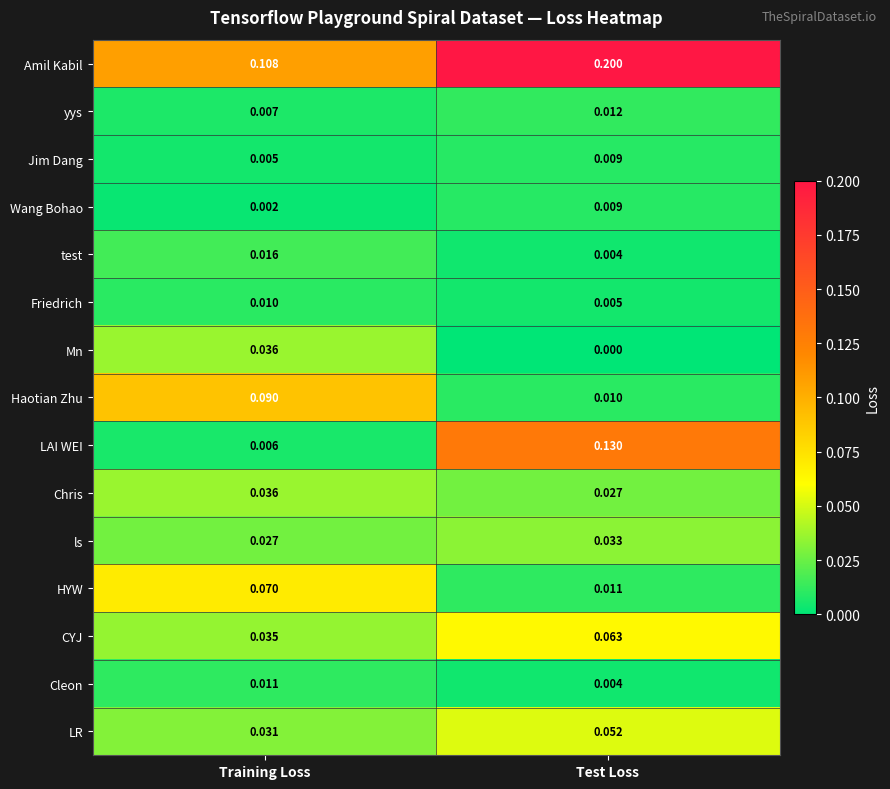

At which category is the sum across all series the highest?

Test Loss